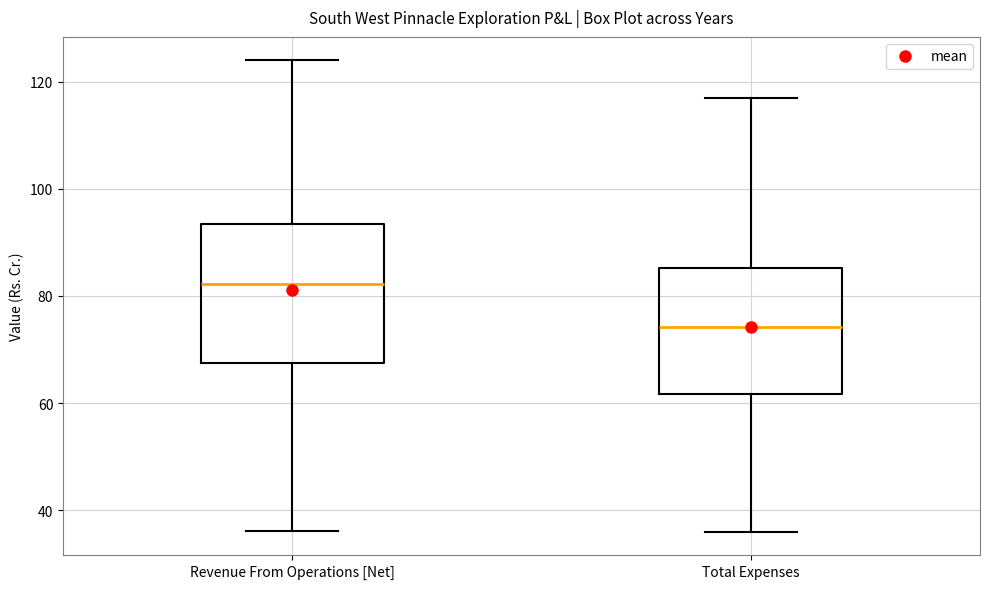

Reading left to right, read every box against the y-axis: the position of its median line, the range the box covers, and the ends of its whiskers. The values are not printed on the chart, so give them approximately, as read against the axis.

Revenue From Operations [Net]: median 82, box 68 to 94, whiskers 36 to 124
Total Expenses: median 74, box 62 to 86, whiskers 36 to 118